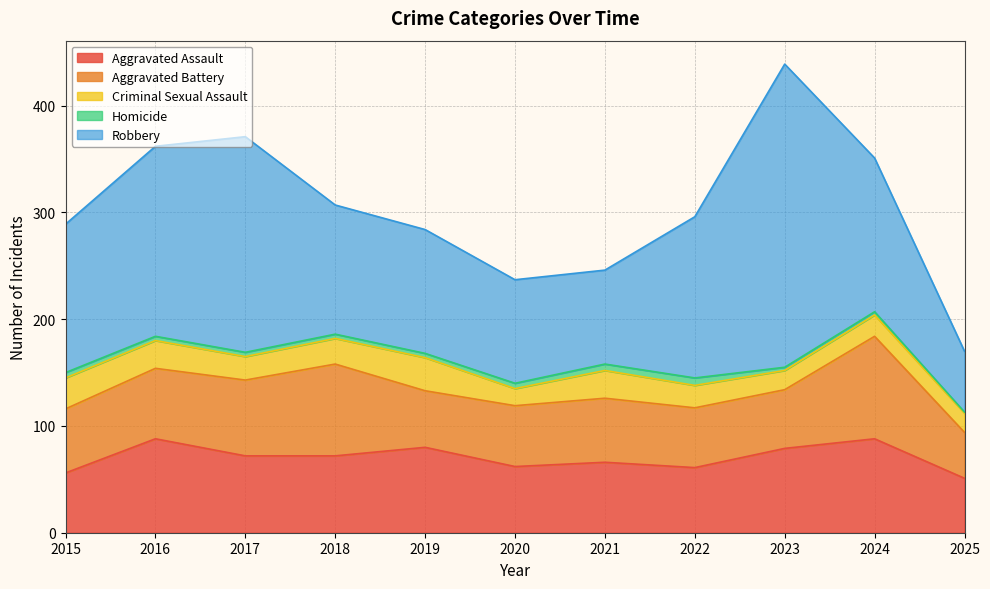

Count the number of data series in this chart.

5